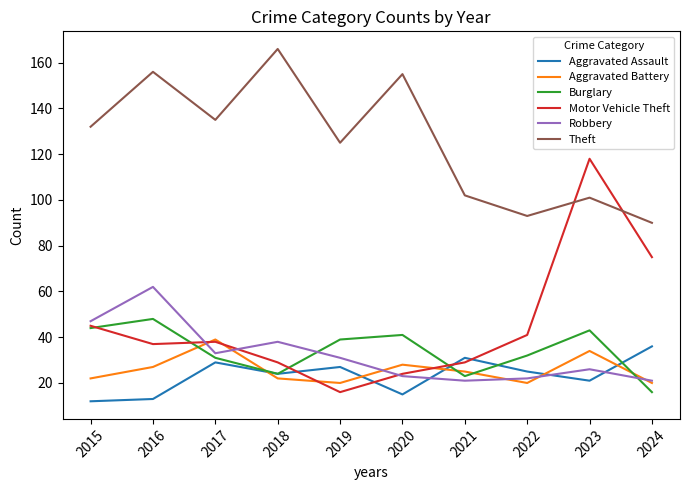

Which series has the largest range (max minus min)?

Motor Vehicle Theft